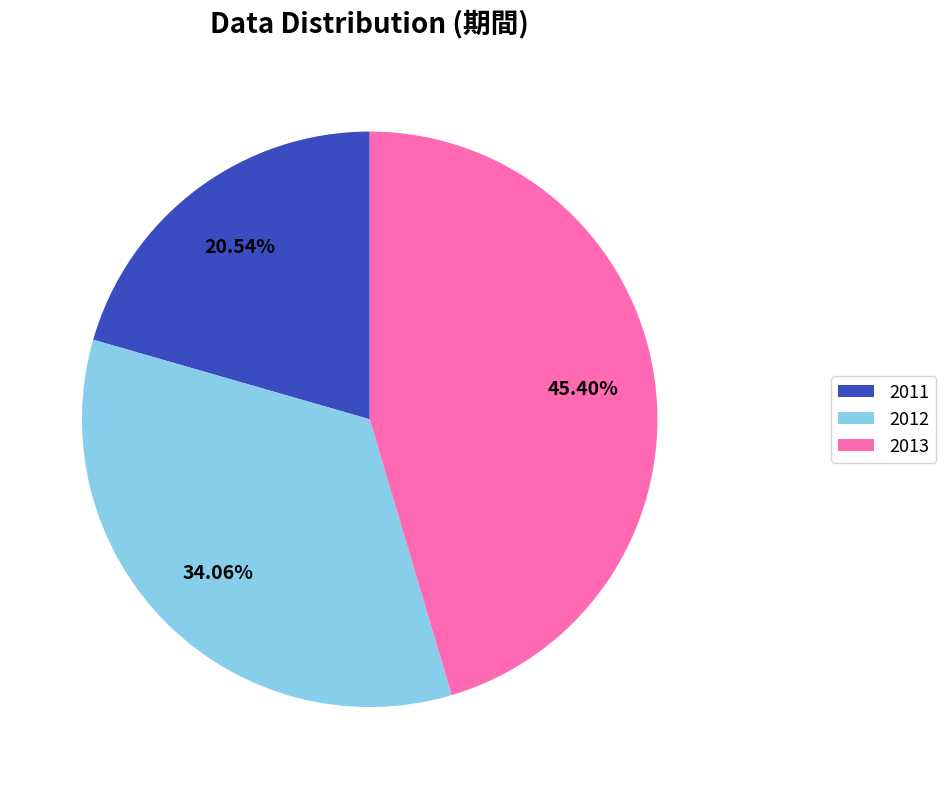

What is the largest slice in the pie chart?

2013